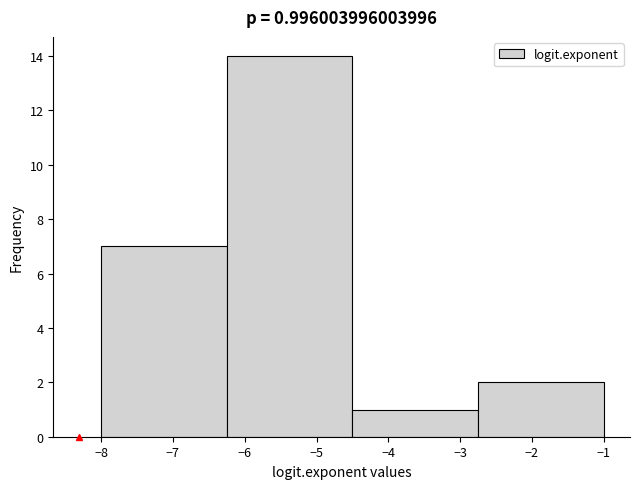

Which range on the x-axis has the tallest bar?

-6.25 to -4.50